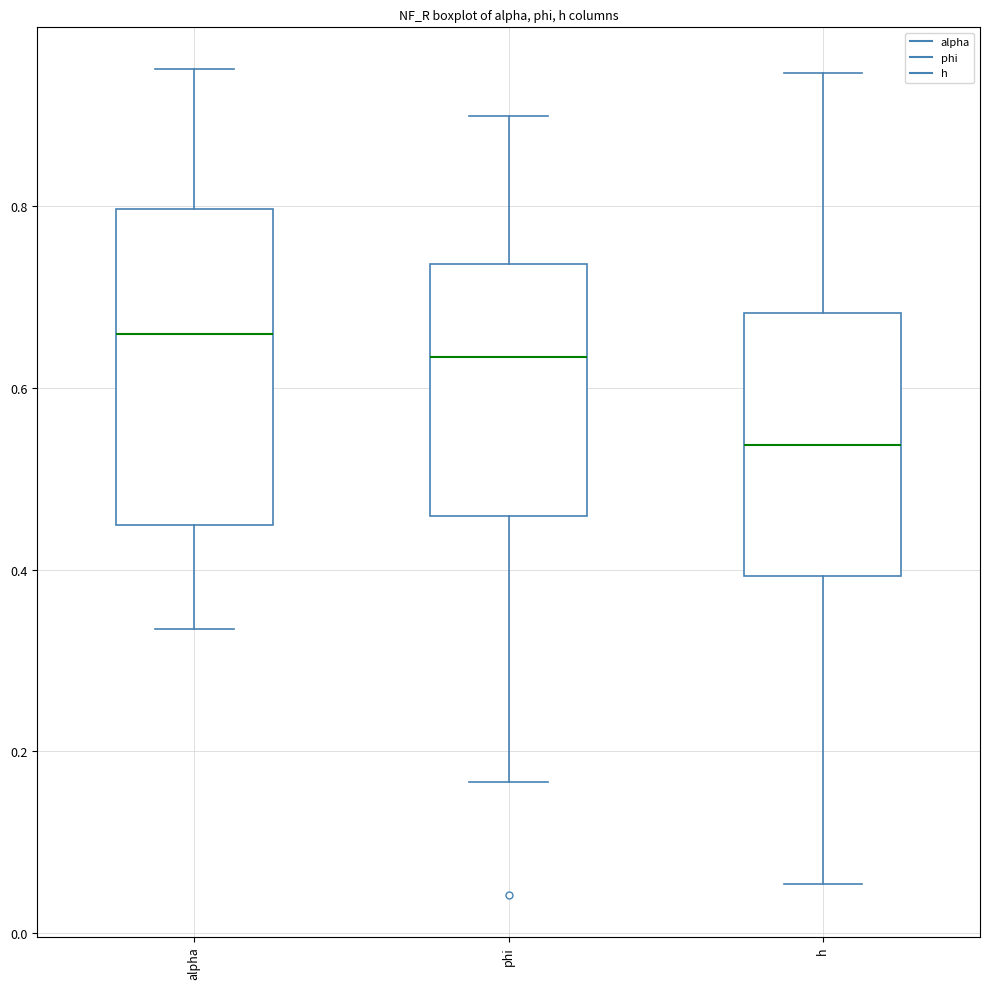

Which box's median line is the highest?

alpha